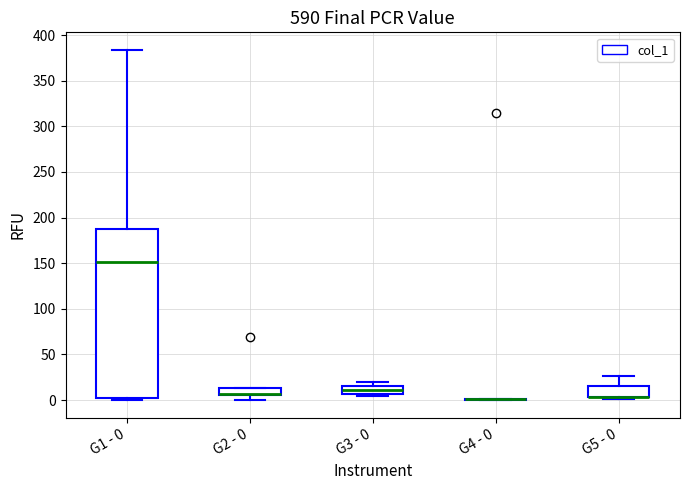

Where does the median line of the box for G3 - 0 sit on the y-axis? The values are not printed on the chart, so give them approximately, as read against the axis.

10